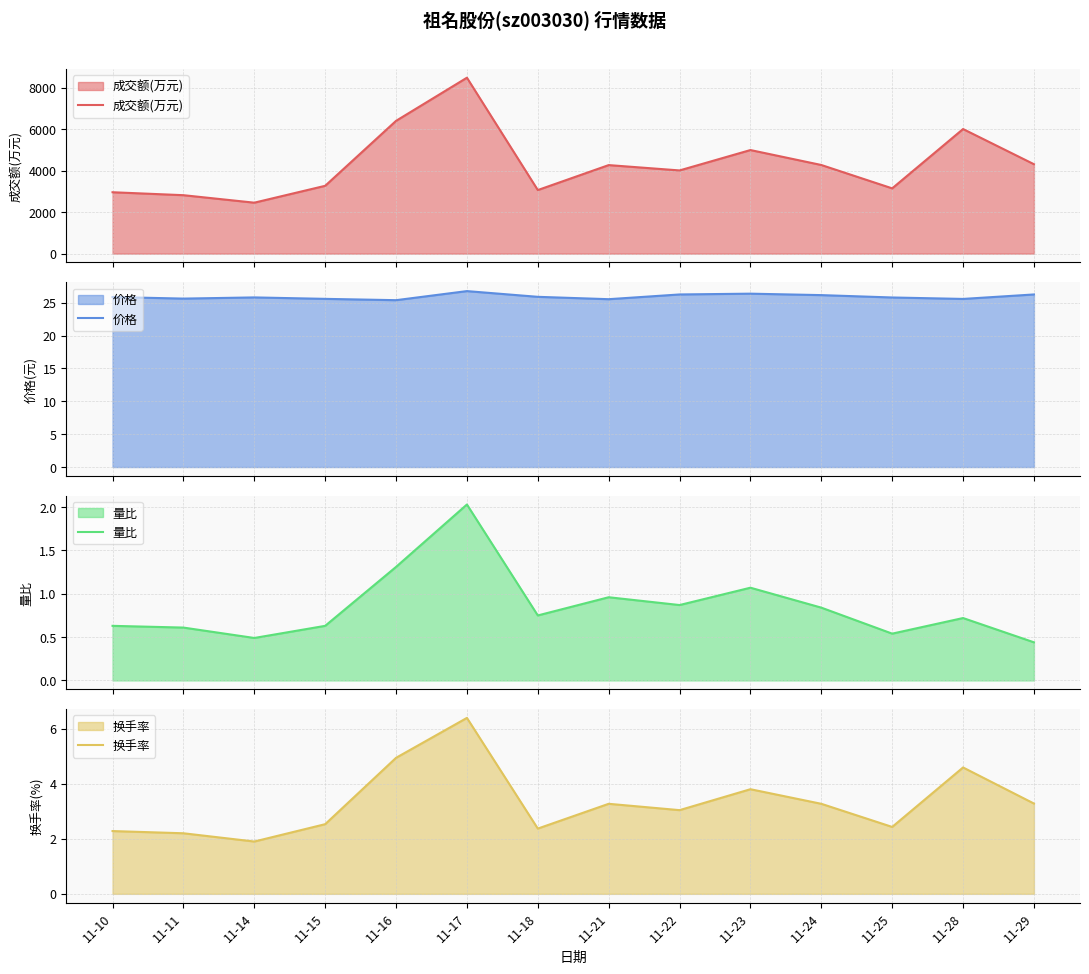

Where is the first local minimum for 量比?

11-14